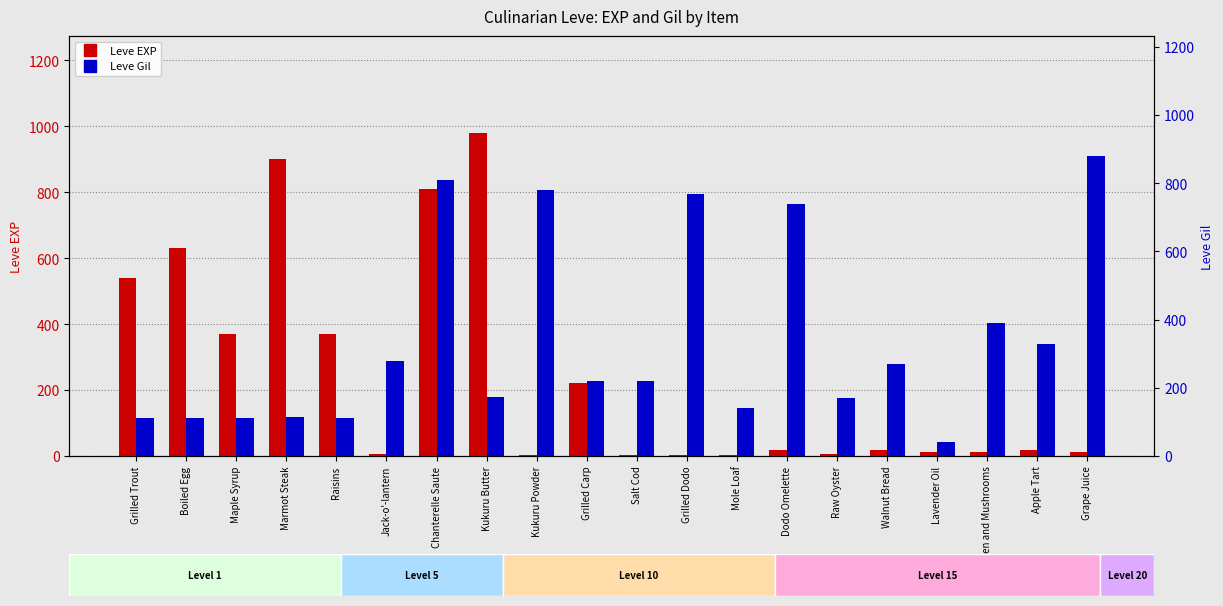

Reading left to right, what are all the values shown in this chart?

Leve EXP: 540	630	370	900	370	6	810	980	3	220	3	4	3	17	7	19	13	11	18	11
Leve Gil: 112	112	112	113	112	280	810	173	780	220	220	770	140	740	170	270	40	390	330	880